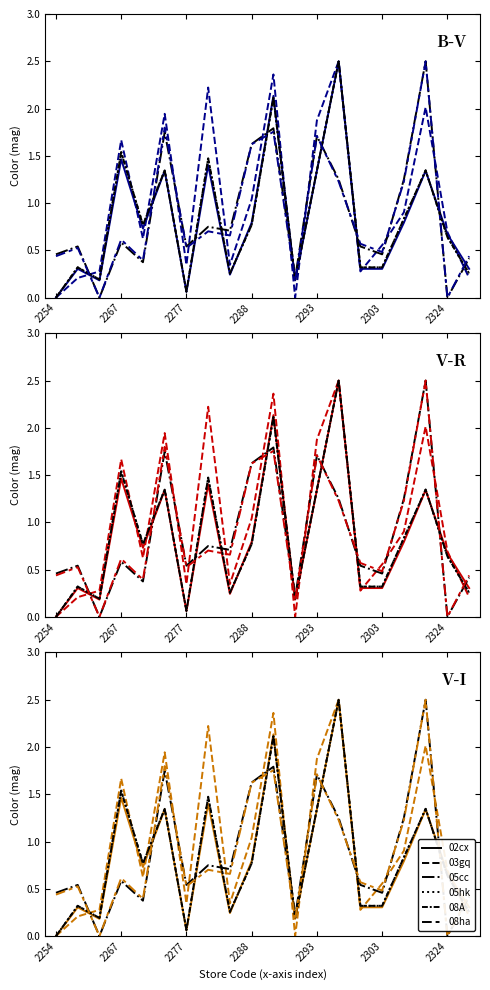

Reading left to right, what are all the values shown in this chart?

02cx: 0.0	0.3	0.2	1.5	0.7	1.3	0.1	1.4	0.2	0.8	2.1	0.2	1.3	2.5	0.3	0.3	0.8	1.3	0.7	0.3
03gq: 0.0	0.2	0.3	1.7	0.6	1.9	0.3	2.2	0.3	1.0	2.4	0.0	1.9	2.5	0.3	0.6	0.9	2.0	0.7	0.2
05cc: 0.5	0.5	0.0	0.6	0.4	1.8	0.5	0.8	0.7	1.6	1.8	0.2	1.7	1.2	0.5	0.5	1.2	2.5	0.0	0.4
05hk: 0.0	0.3	0.2	1.5	0.8	1.3	0.1	1.5	0.3	0.8	2.1	0.2	1.3	2.5	0.3	0.3	0.8	1.3	0.6	0.3
08A: 0.0	0.3	0.2	1.5	0.8	1.3	0.1	1.5	0.3	0.8	2.1	0.2	1.3	2.5	0.3	0.3	0.8	1.3	0.6	0.3
08ha: 0.4	0.5	0.0	0.6	0.4	1.8	0.5	0.7	0.7	1.6	1.8	0.2	1.7	1.2	0.6	0.5	1.2	2.5	0.0	0.4